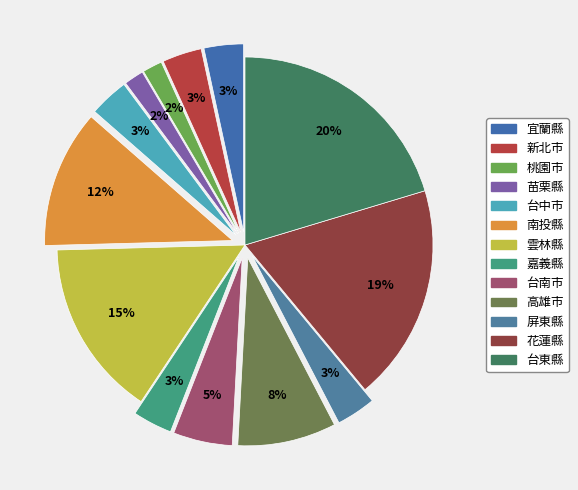

What is the total percentage of 桃園市 and 南投縣?

13.6%